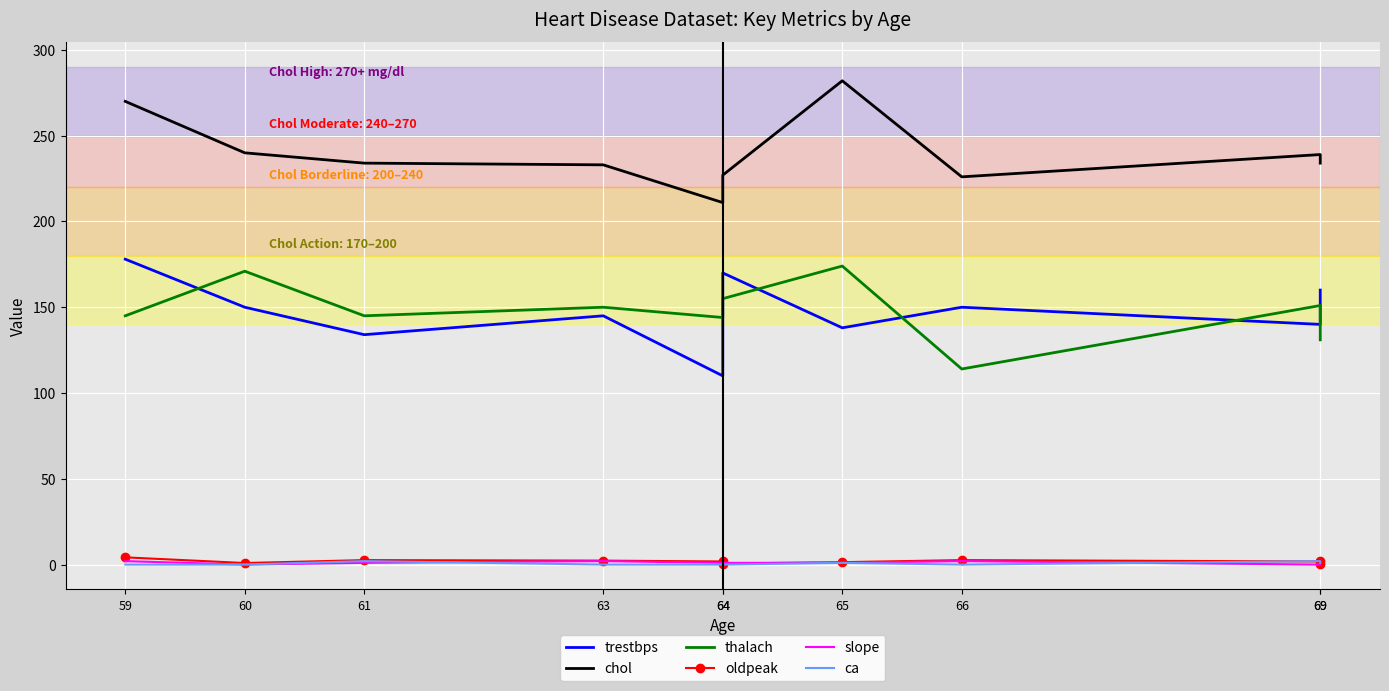

What is the total value across all series at 65?

597.4